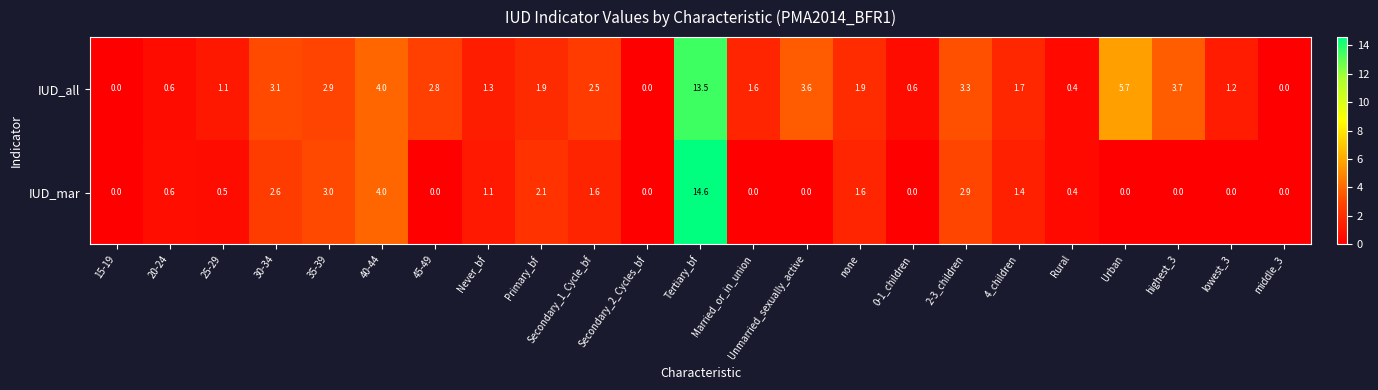

At which label is IUD_mar closest to 7?

40-44